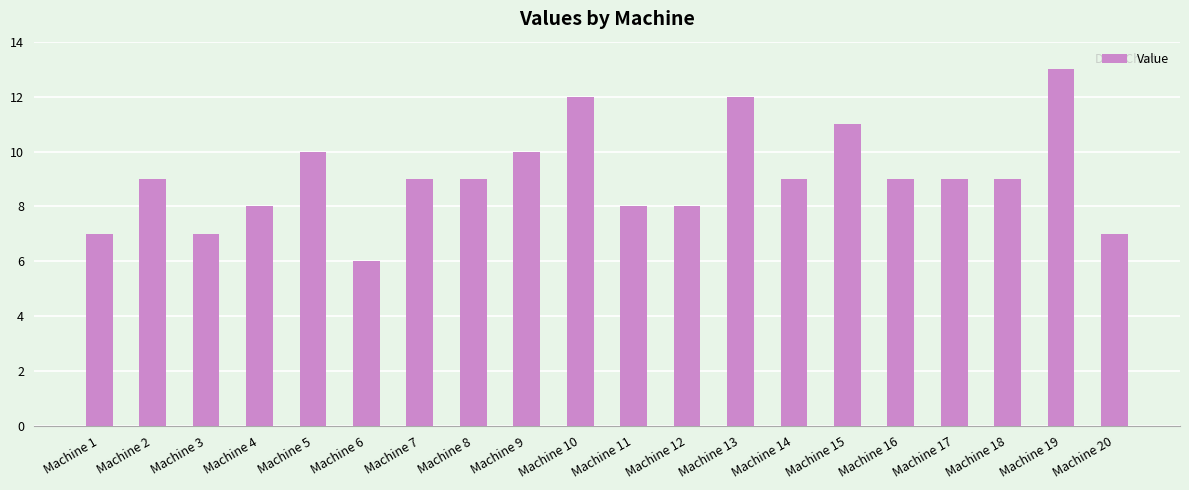

How many data points does each series have?

20